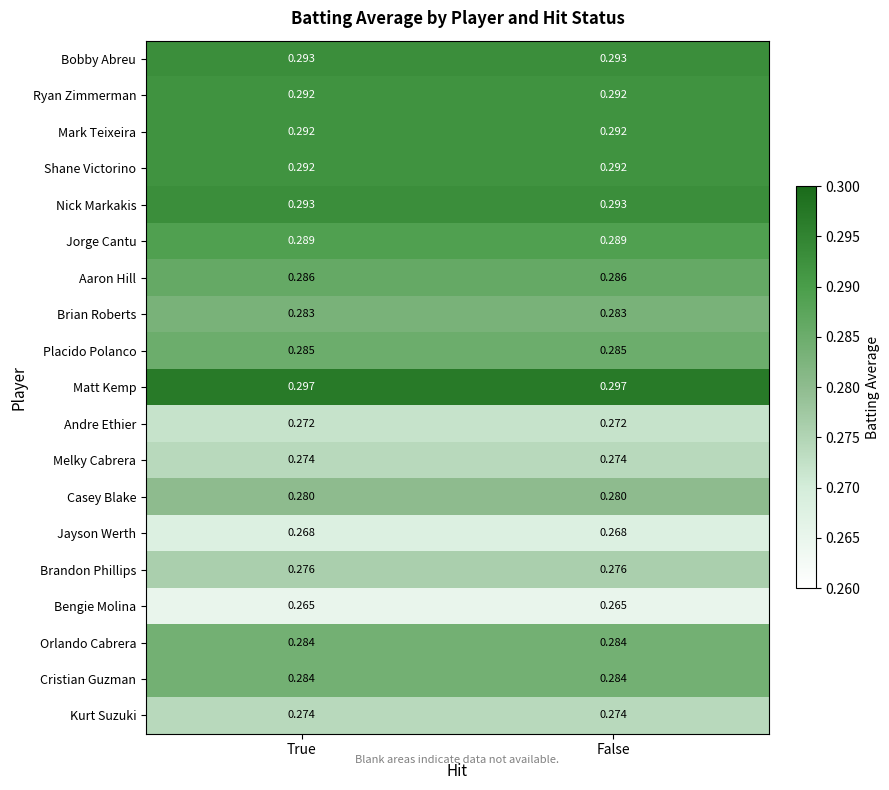

Which series has the largest total across all categories?

Matt Kemp